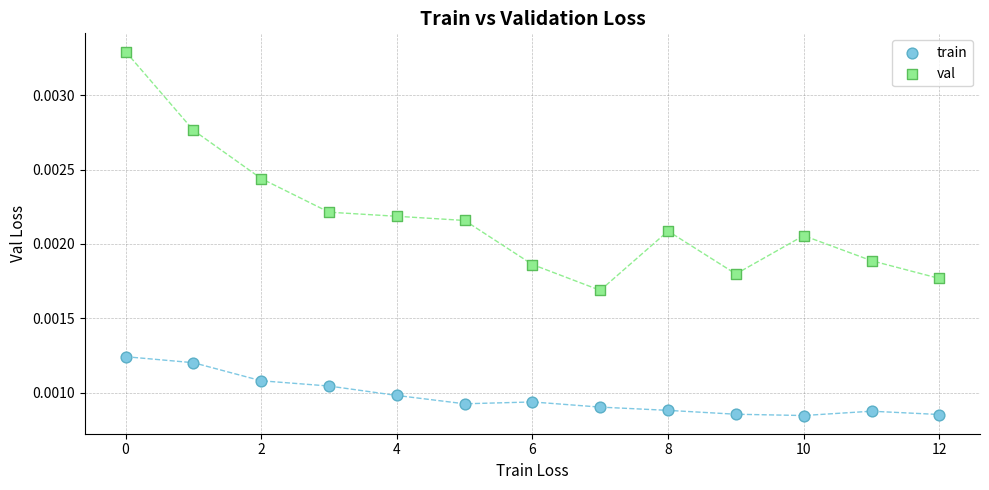

Which series contains the highest Y value?

val